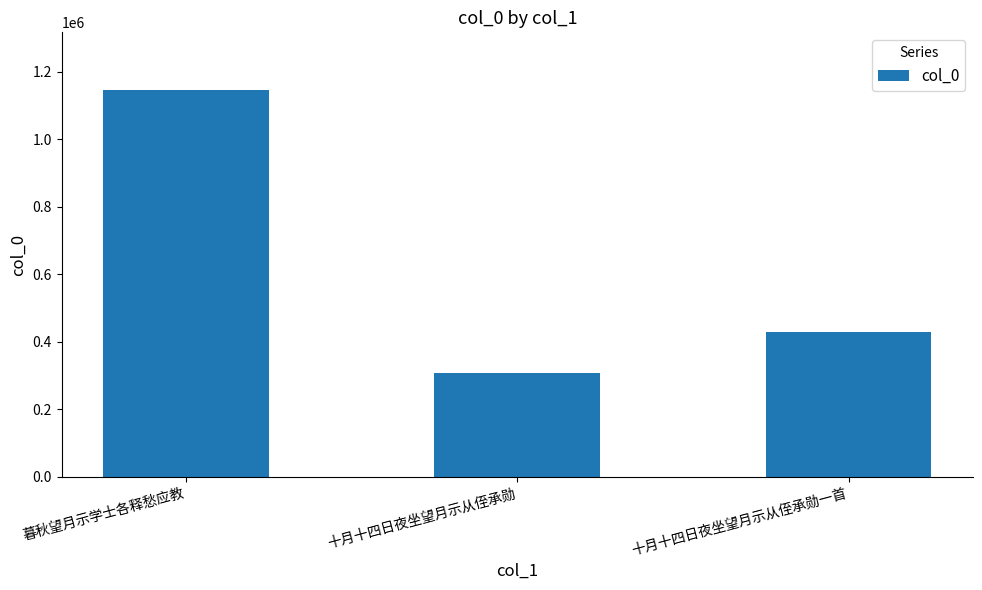

What is the difference between the values at 十月十四日夜坐望月示从侄承勋一首 and 十月十四日夜坐望月示从侄承勋?

121570